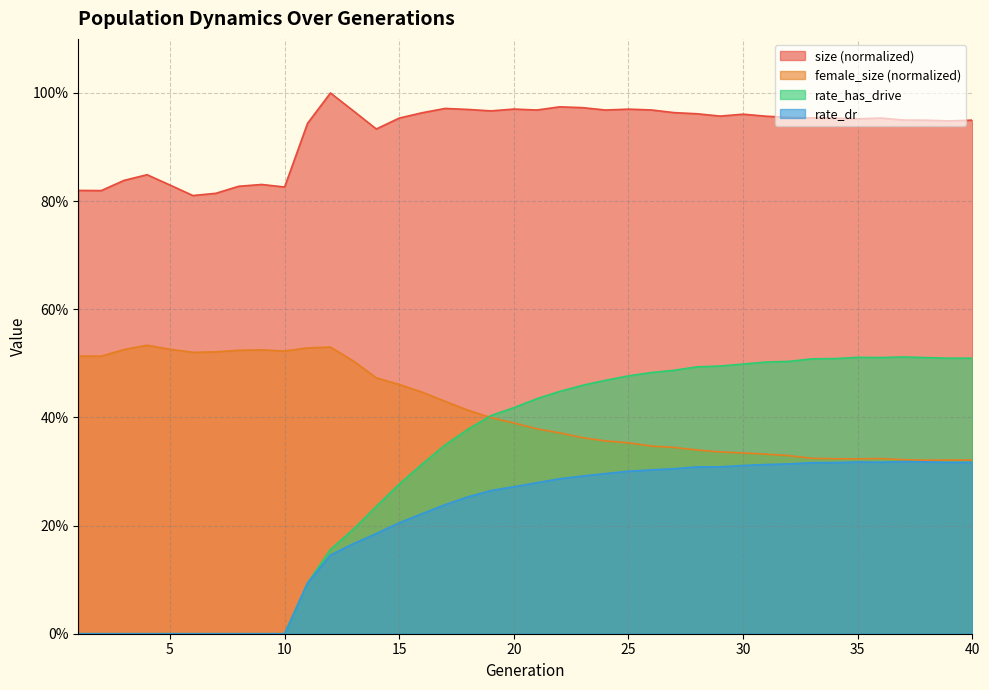

At which category does the chart reach its peak across all series?

12